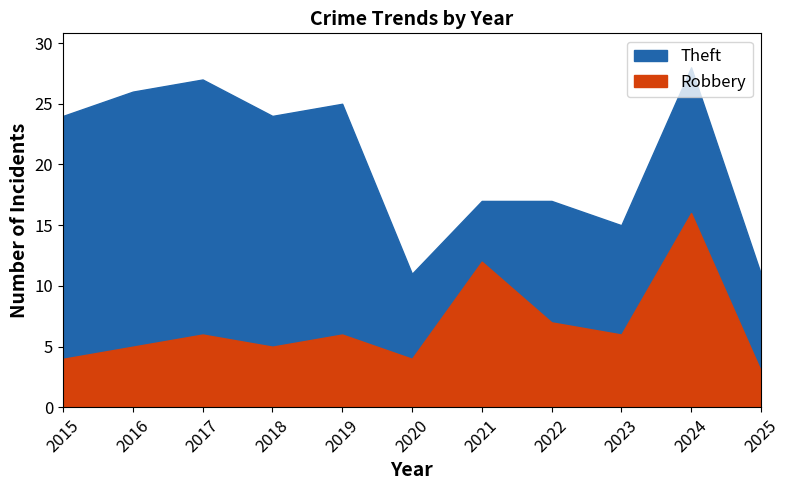

What is the value of the Theft point at the 6th from the left?

7